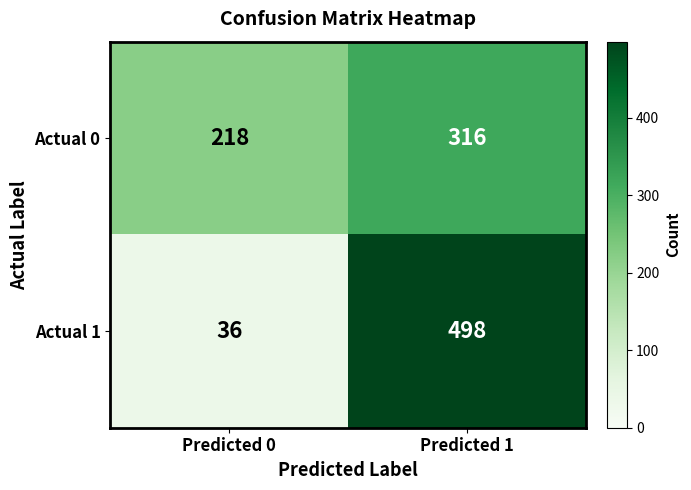

Reading left to right, transcribe all the data shown in this chart.

Actual 0: Predicted 0=218	Predicted 1=316
Actual 1: Predicted 0=36	Predicted 1=498